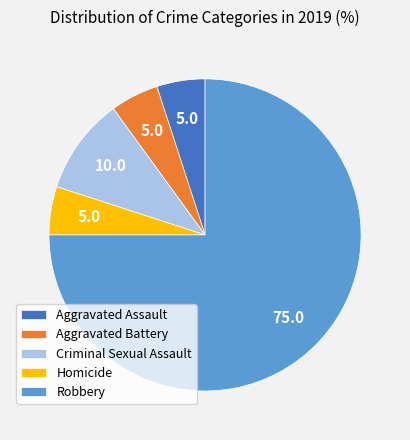

Which slice is the largest?

Robbery